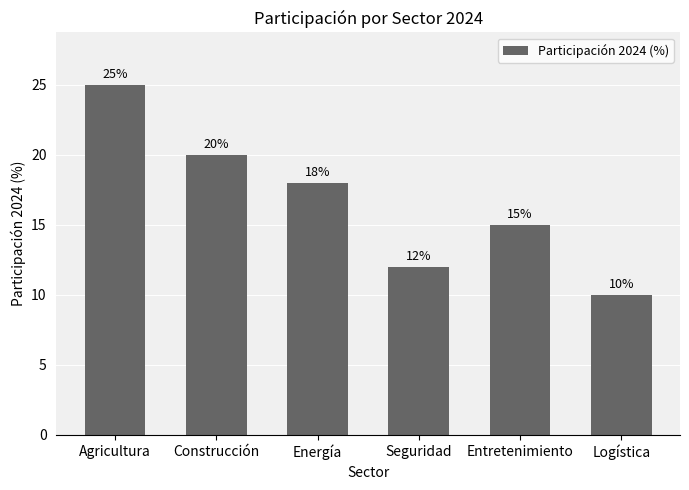

What is the ratio of the value at Energía to the value at Entretenimiento?

1.2